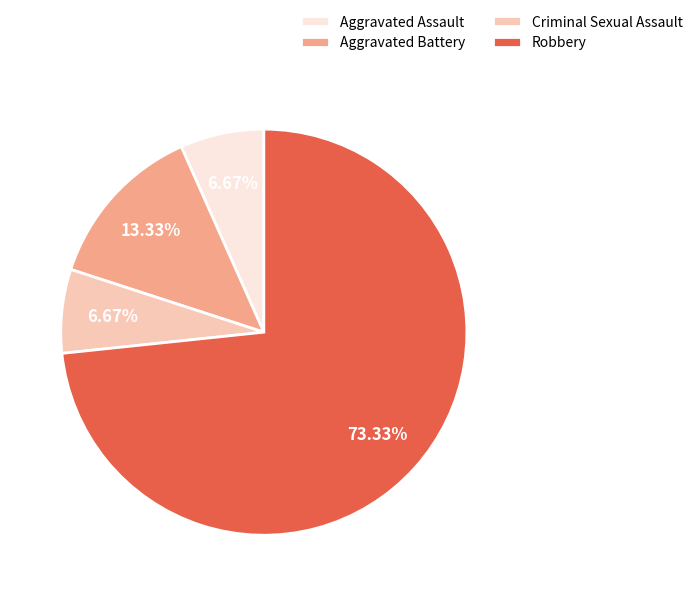

Which slice is the largest?

Robbery